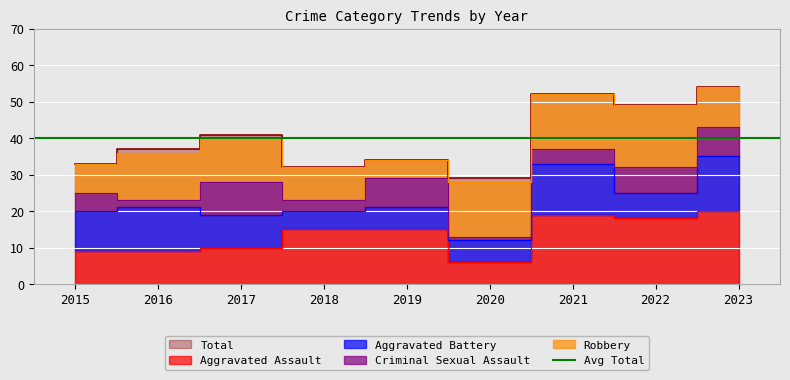

What is the approximate value of Aggravated Assault at 2015?

9